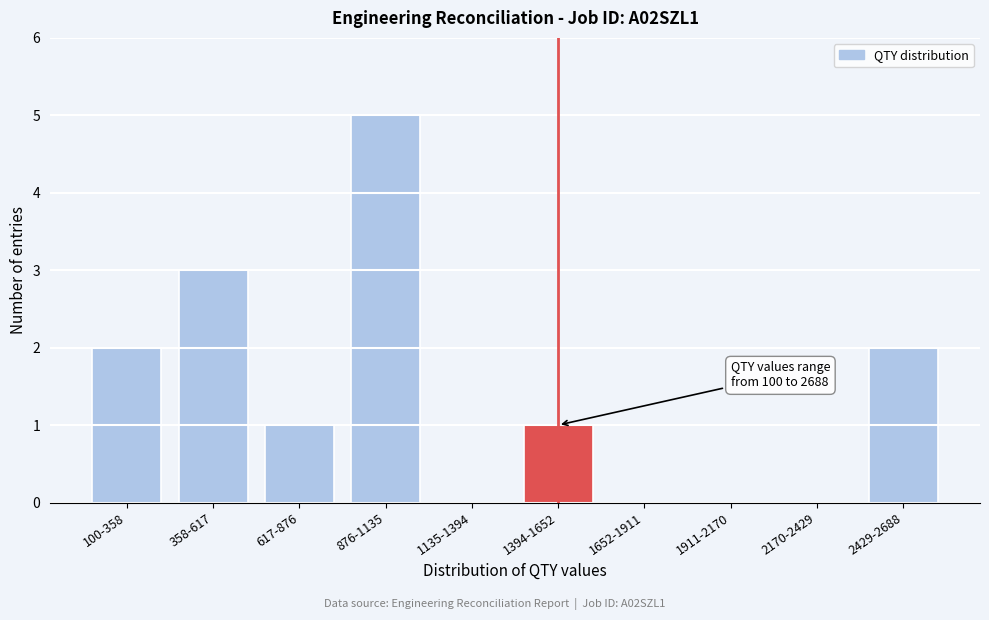

Reading right to left, transcribe all the data shown in this chart.

2429-2688=2	2170-2429=0	1911-2170=0	1652-1911=0	1394-1652=1	1135-1394=0	876-1135=5	617-876=1	358-617=3	100-358=2